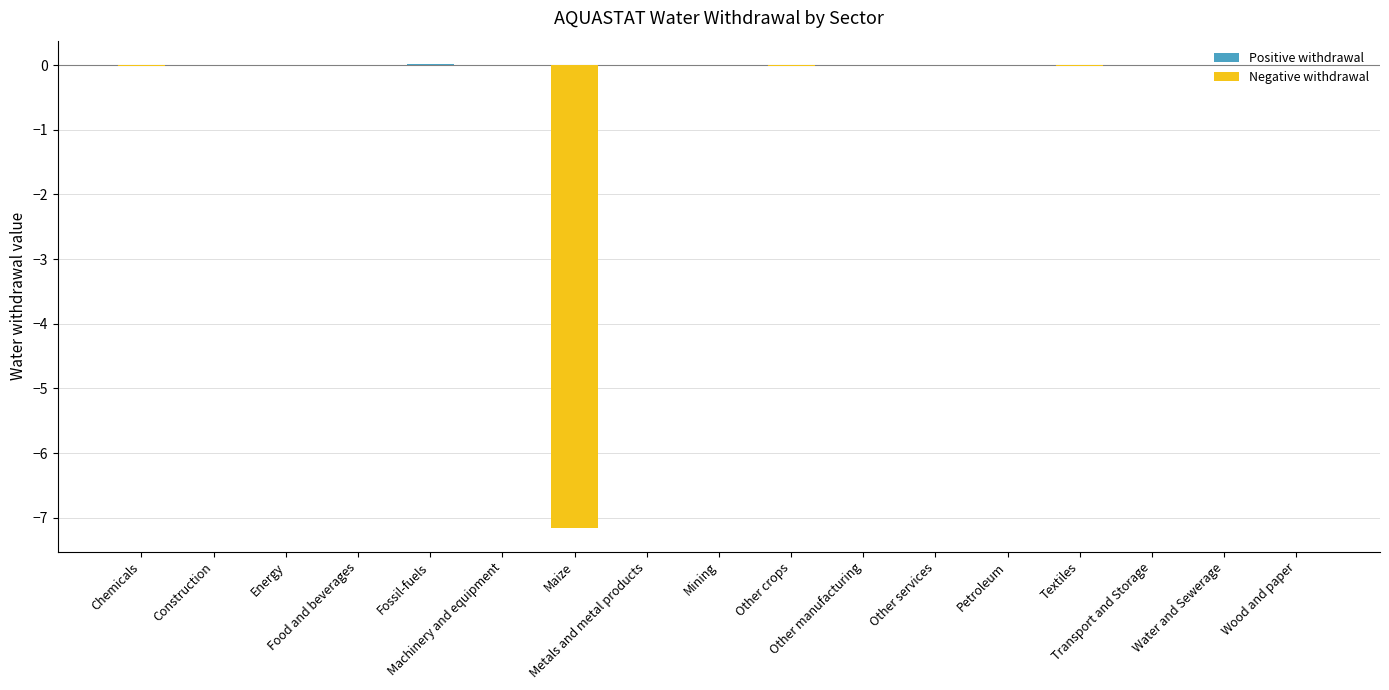

At which label does Negative withdrawal reach its minimum?

Maize